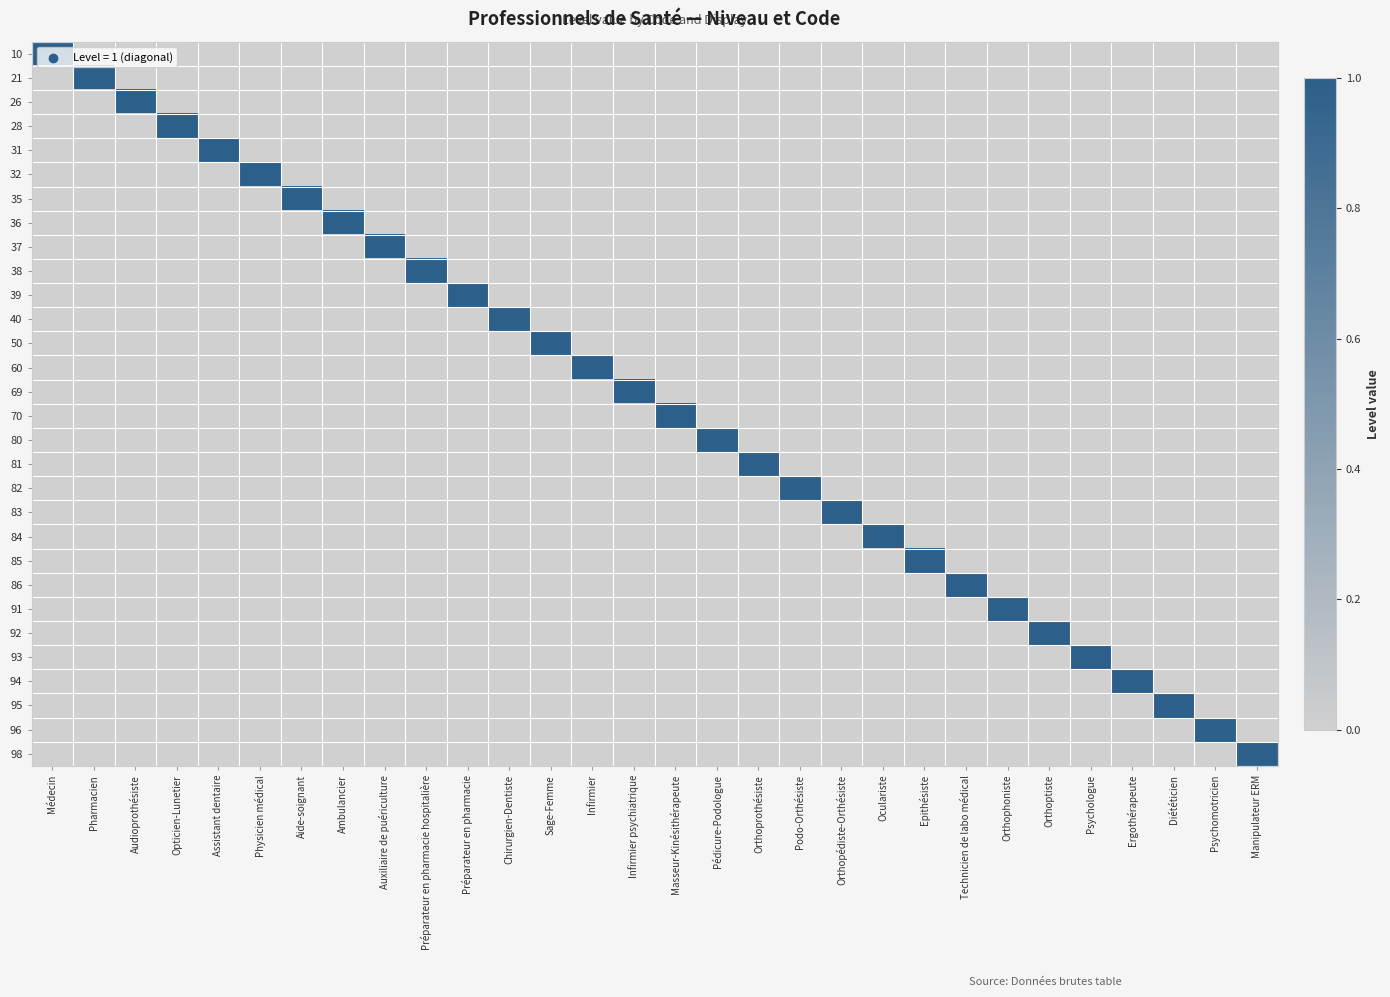

Which series has the widest spread of values?

10